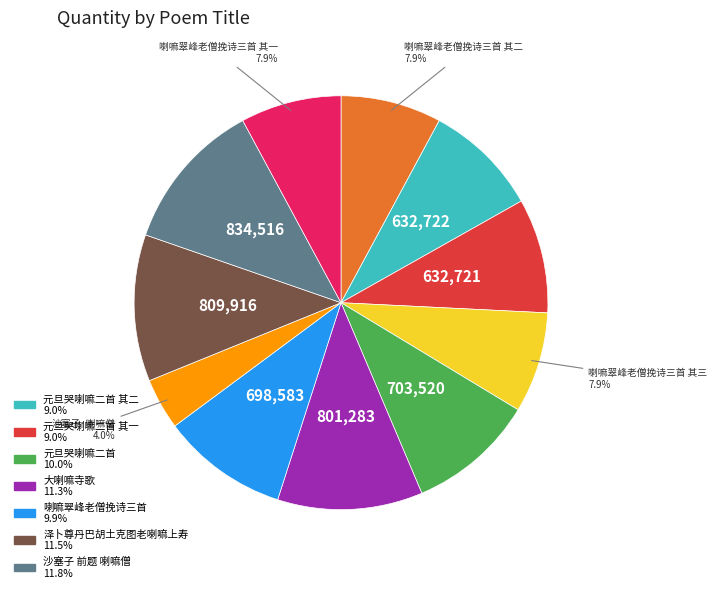

Is there any slice that represents more than half of the pie?

No